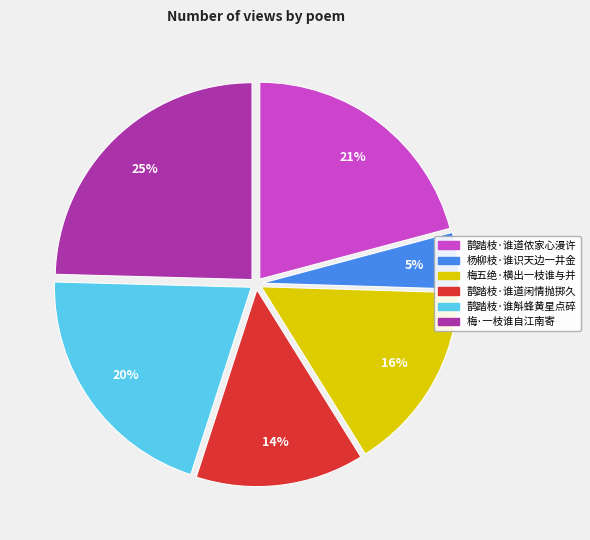

How many slices are in this pie chart?

6